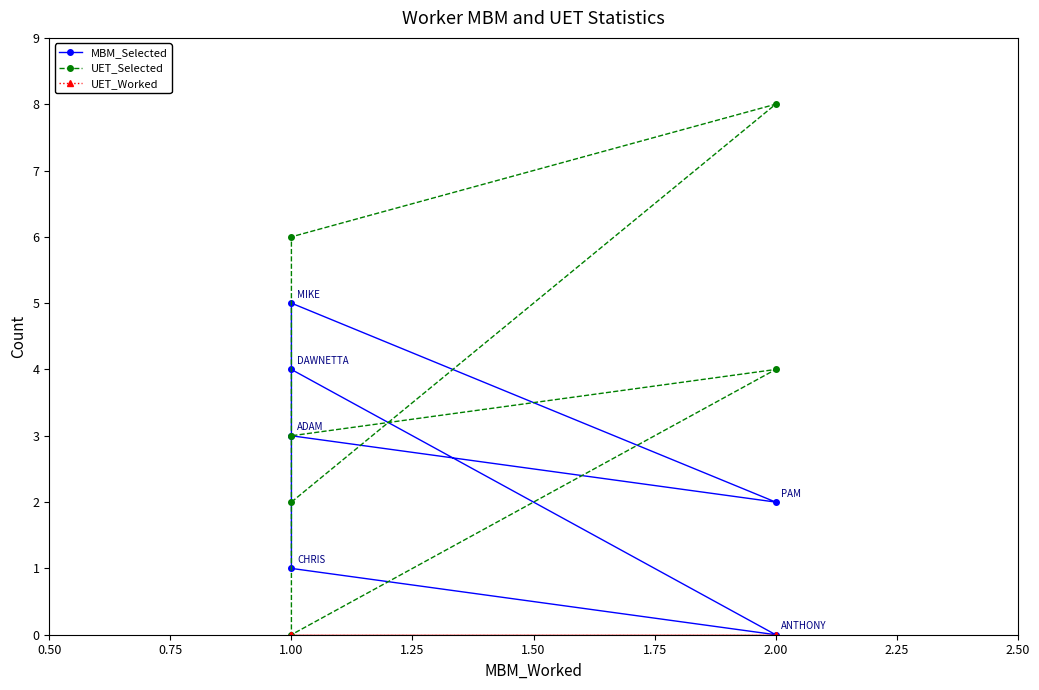

What is the maximum value shown in the chart?

8